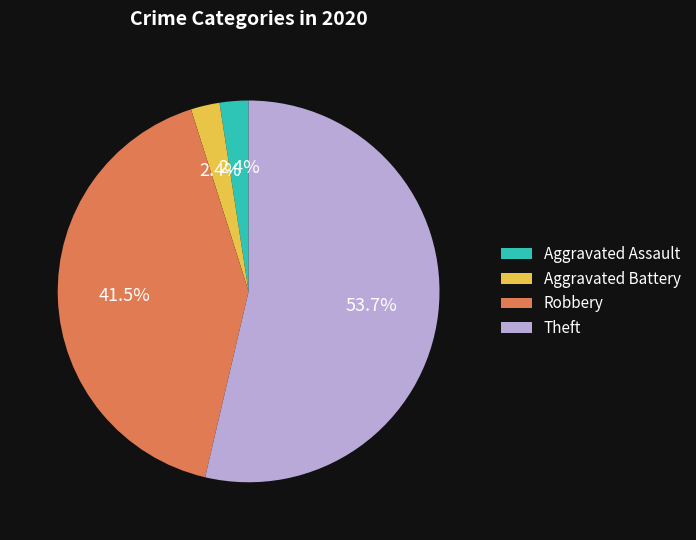

Count the number of slices in the pie.

4